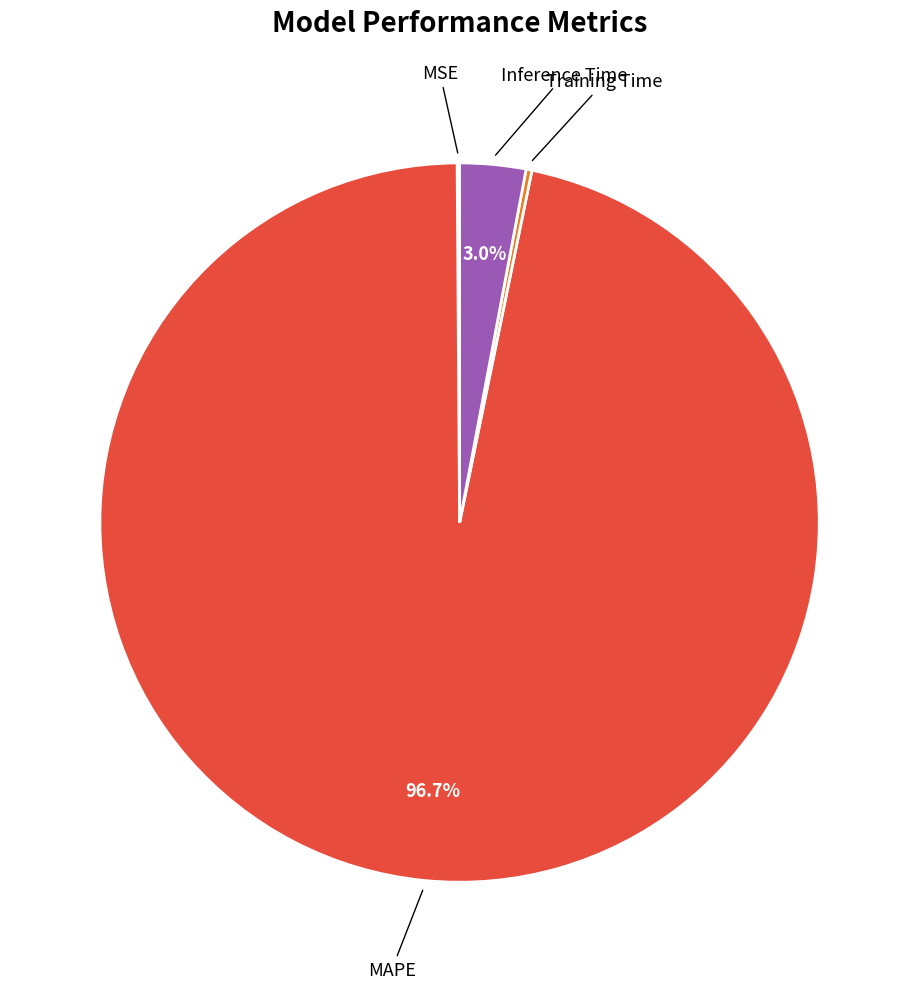

How many segments does this pie chart have?

4